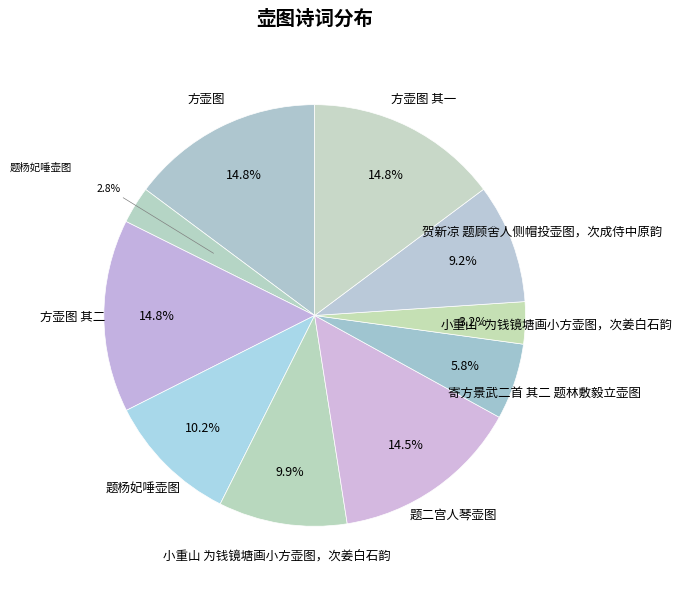

Rank the categories by value from highest to lowest.

方壶图, 方壶图 其二, 方壶图 其一, 题二宫人琴壶图, 题杨妃唾壶图, 小重山 为钱镜塘画小方壶图，次姜白石韵, 贺新凉 题顾舍人侧帽投壶图，次成侍中原韵, 寄方景武二首 其二 题林敷毅立壶图, 小重山·为钱镜塘画小方壶图，次姜白石韵, 题杨妃唾壶图